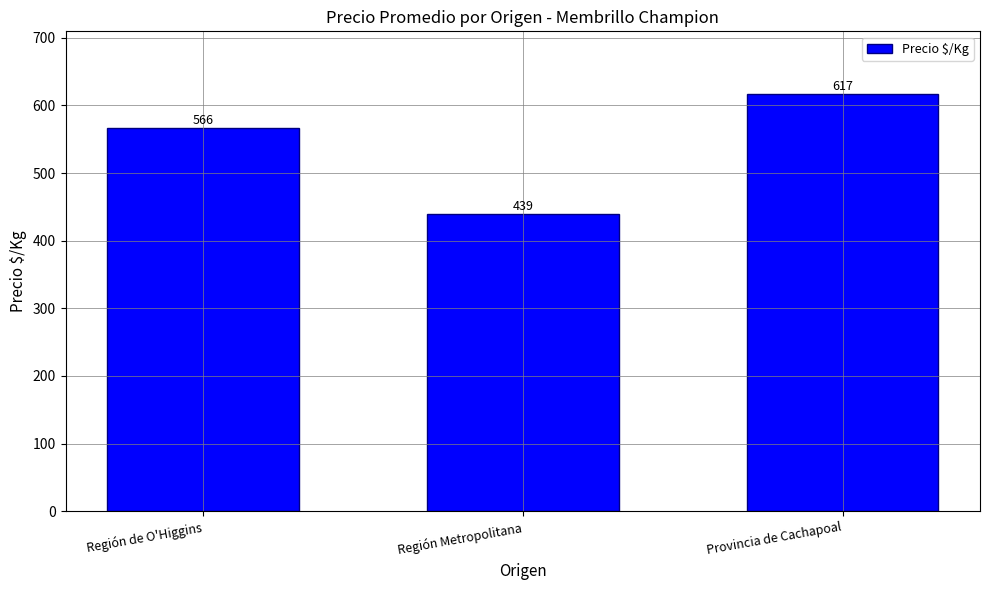

The value at Región Metropolitana is 124. True or false?

False